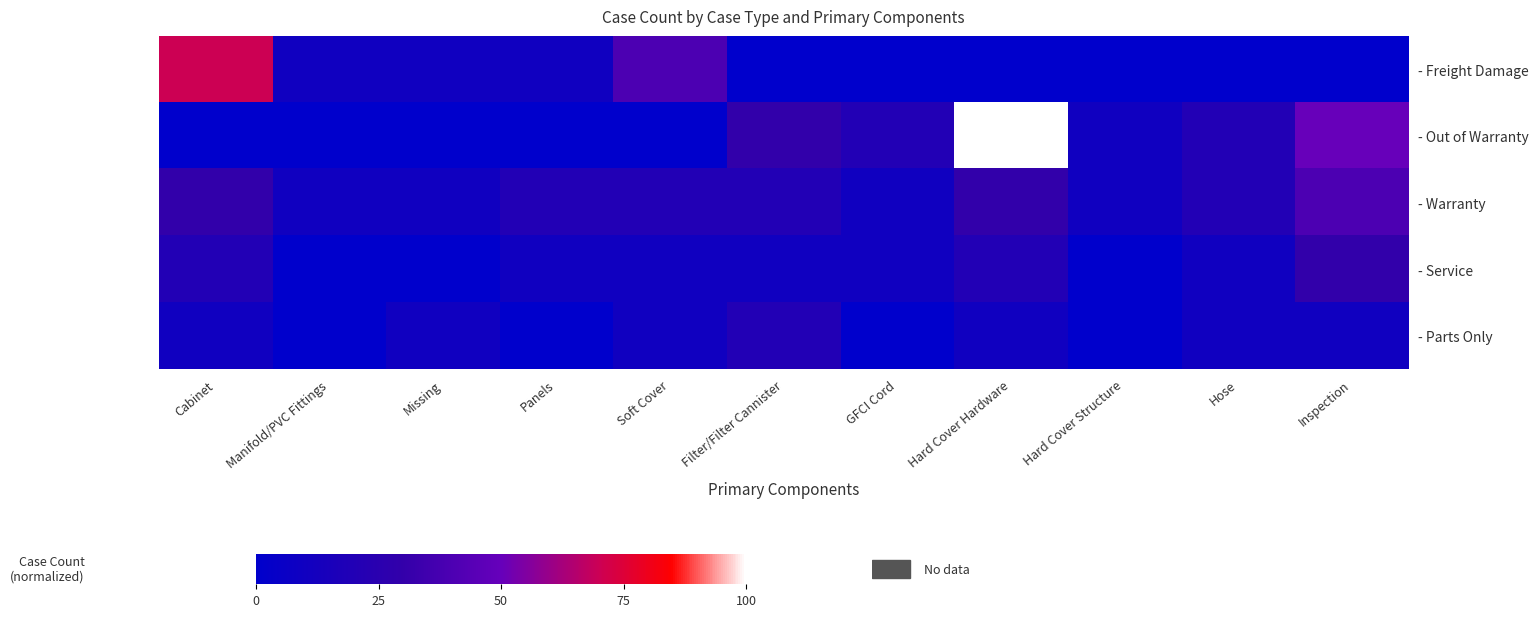

Which category has the highest value across all series?

Hard Cover Hardware